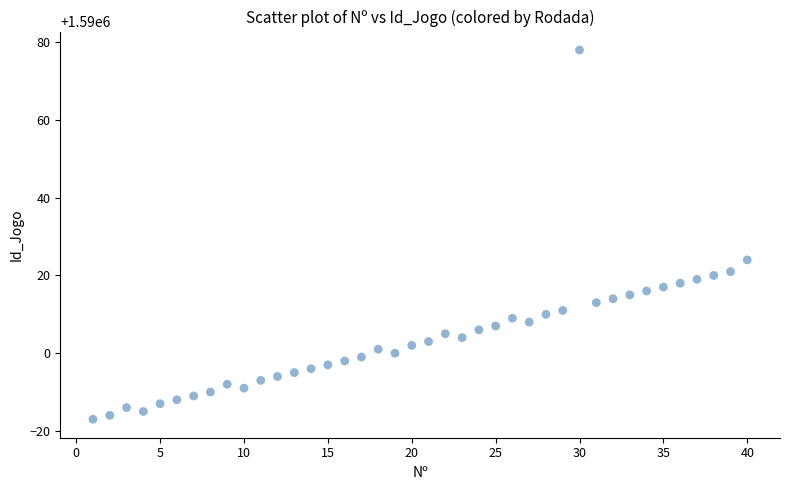

What Y value in the scatter plot is closest to 1590030?

1590024